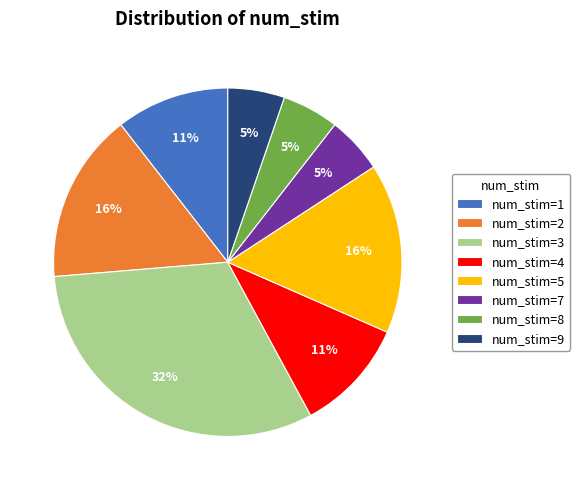

To the nearest percent, what is the difference between the num_stim=1 and num_stim=3 slice percentages?

21%